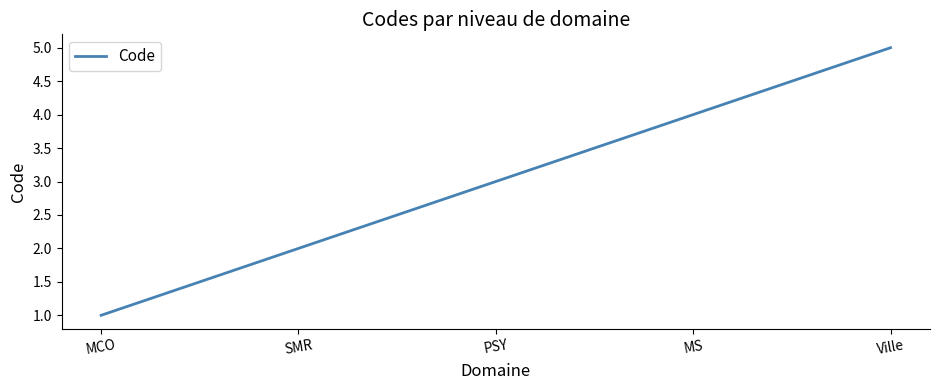

What is the maximum value shown in the chart?

5